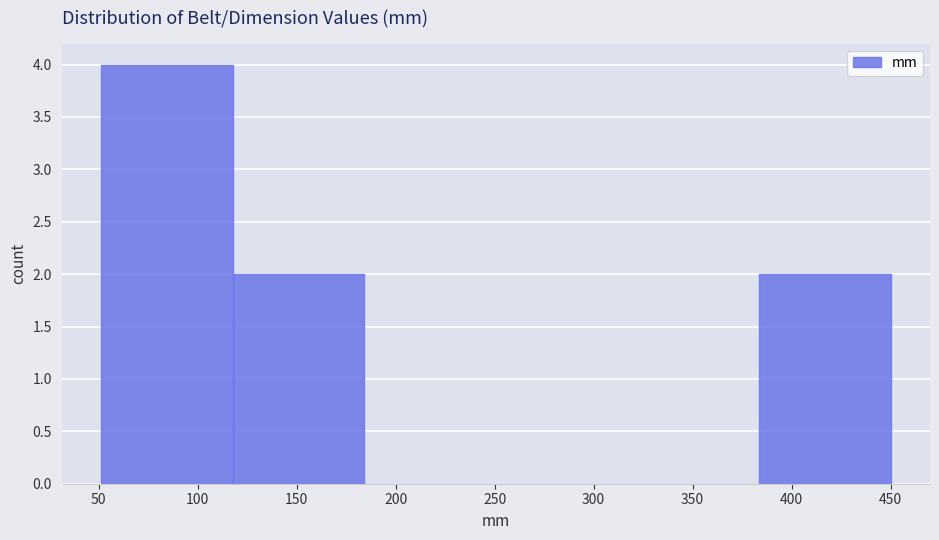

Over which range of the x-axis is the bar tallest?

50 to 120